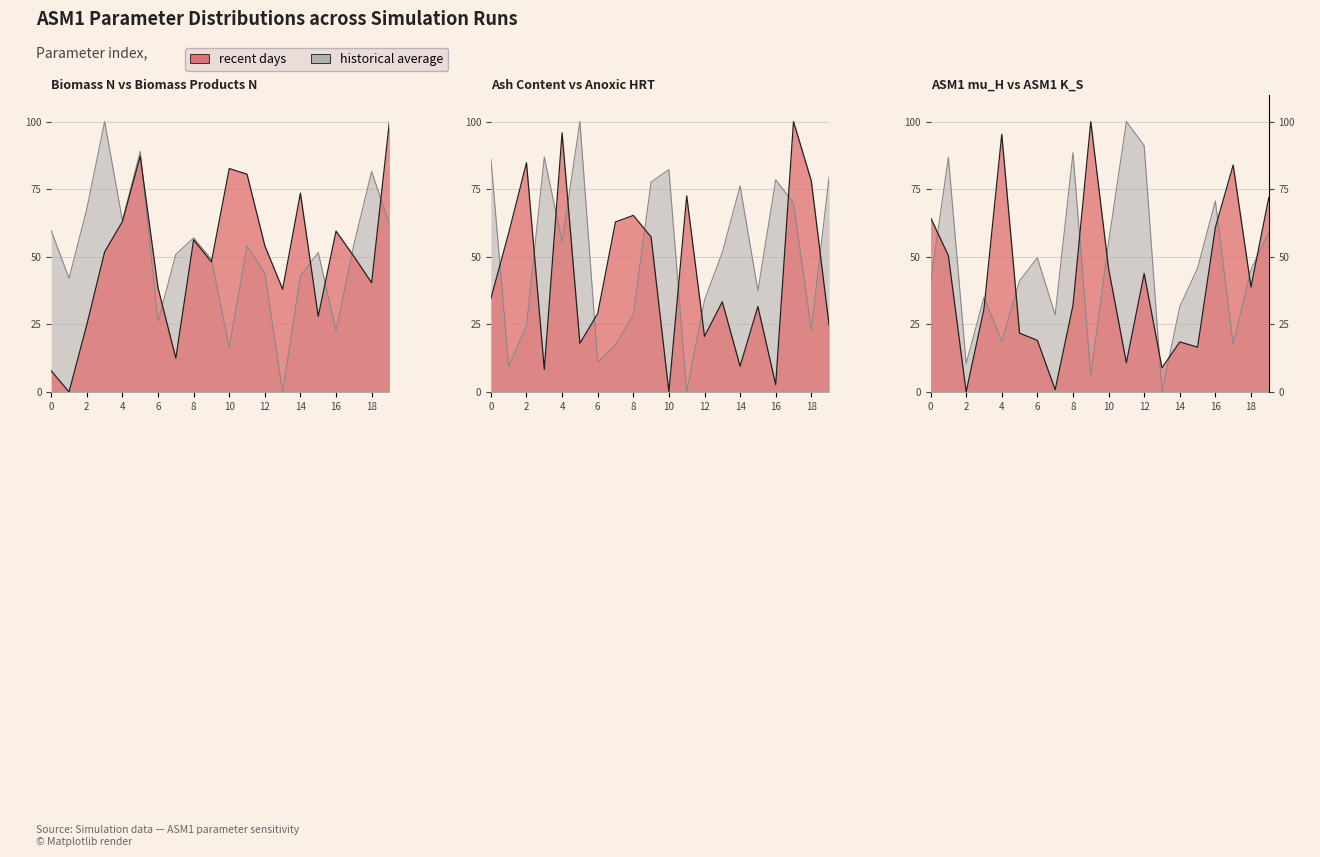

What is the difference between the highest and lowest values at 18?

58.8